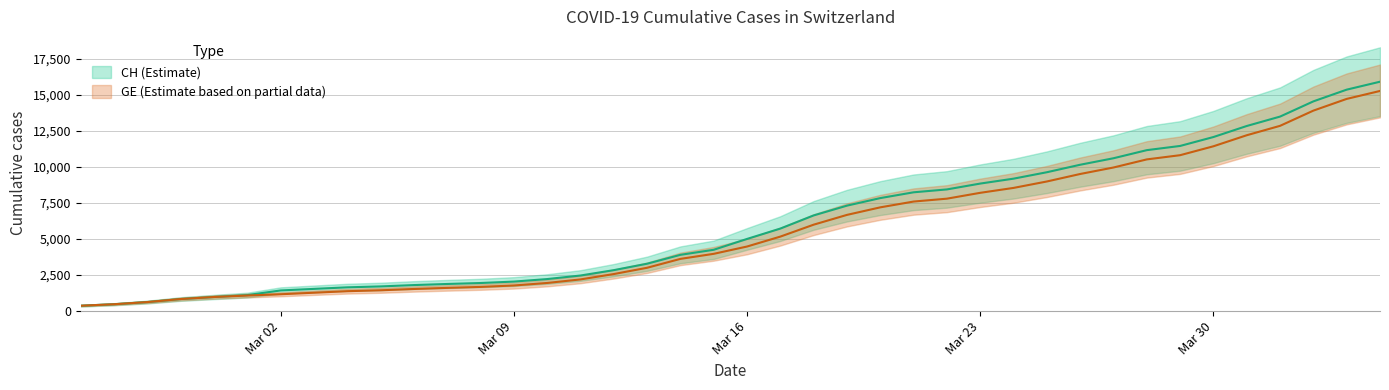

What is the label of the 31st point from the right?

2020-03-05